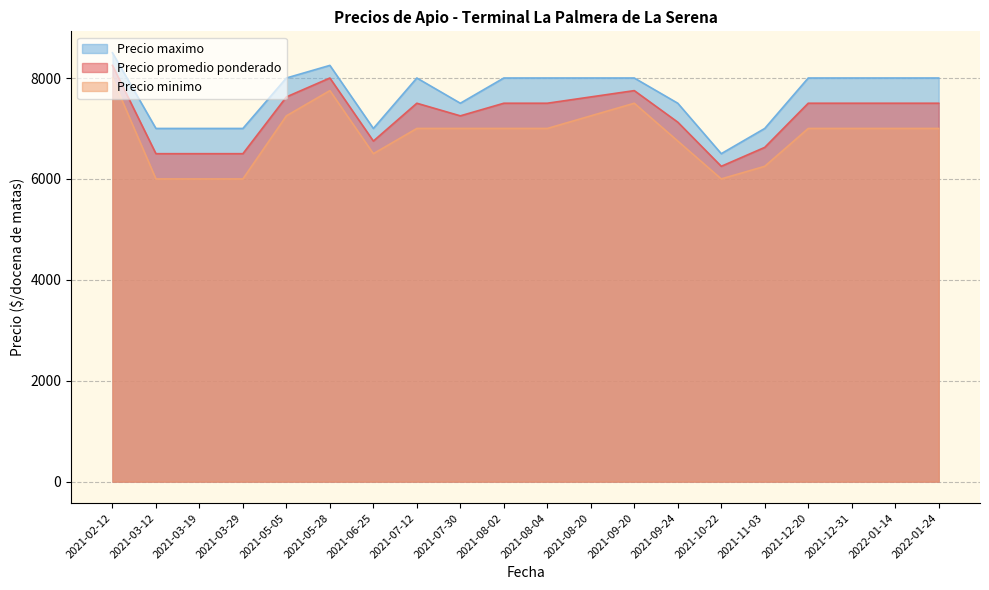

True or false: Precio maximo and Precio promedio ponderado intersect in this chart.

False